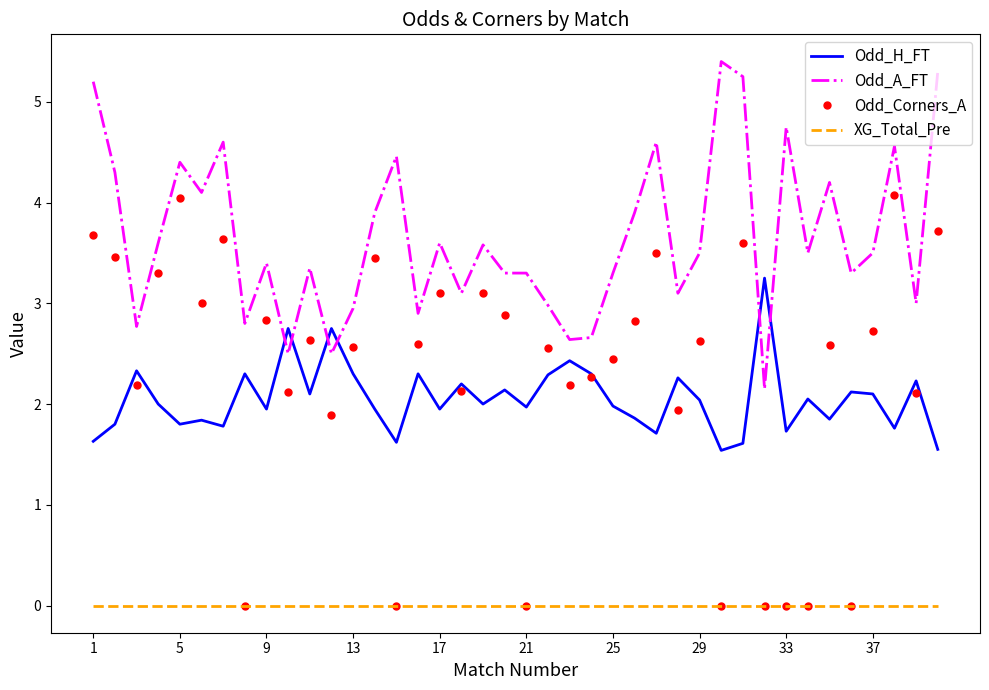

List the series in order of their peak value, lowest first.

XG_Total_Pre, Odd_H_FT, Odd_Corners_A, Odd_A_FT